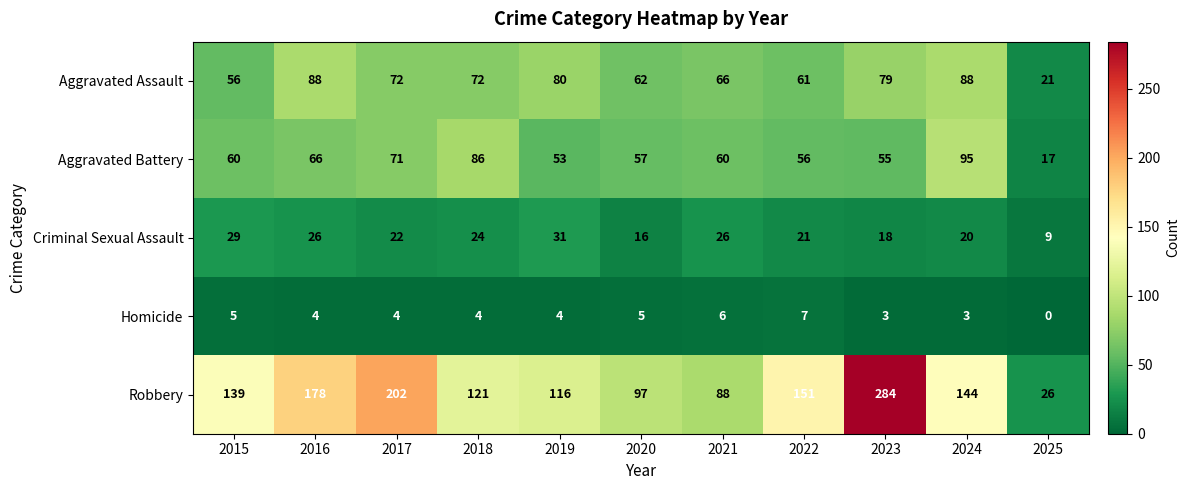

What is the spread (max minus min) of values at 2025?

26